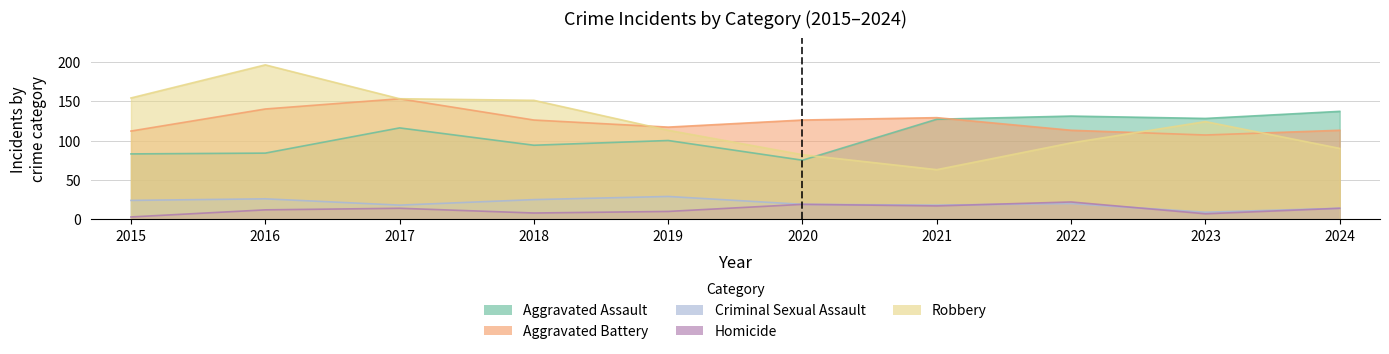

The Criminal Sexual Assault series shows 9 at 2016. True or false?

False